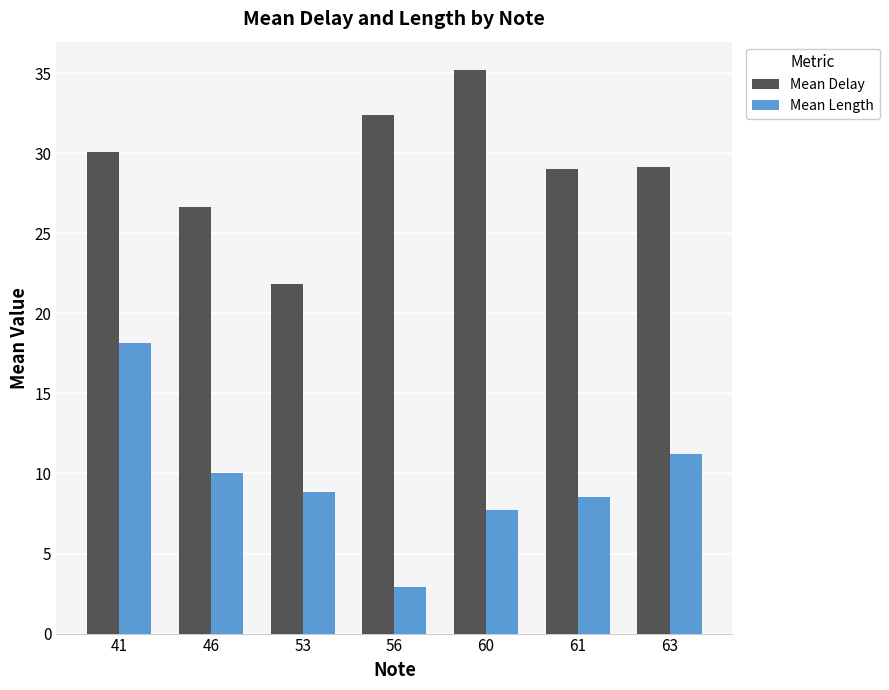

Is it true that Mean Length equals 18.1 at 41?

True